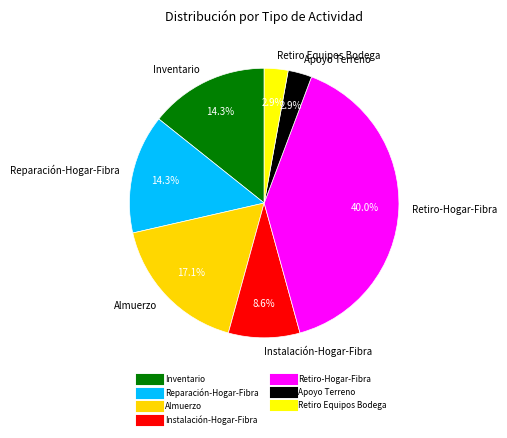

Rank the categories by value from lowest to highest.

Apoyo Terreno, Retiro Equipos Bodega, Instalación-Hogar-Fibra, Inventario, Reparación-Hogar-Fibra, Almuerzo, Retiro-Hogar-Fibra